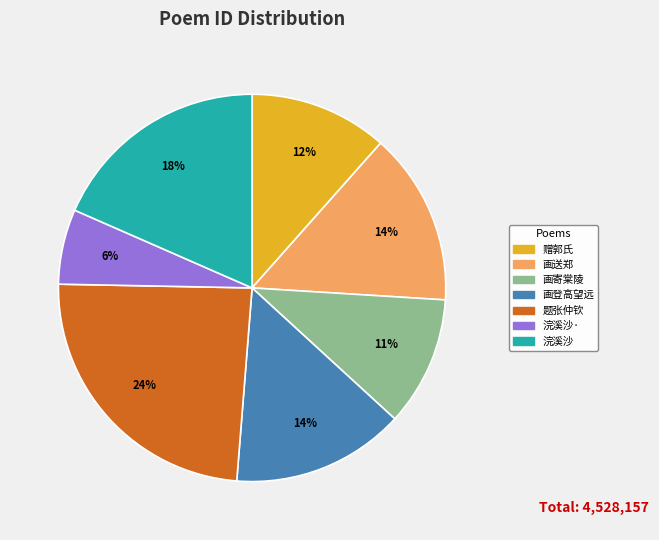

Is 画登高望远 the majority of the pie?

No